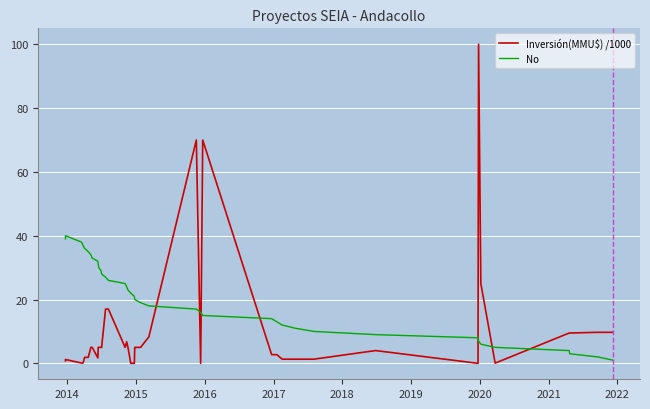

How many intersections are there between No and Inversión(MMU$) /1000?

7